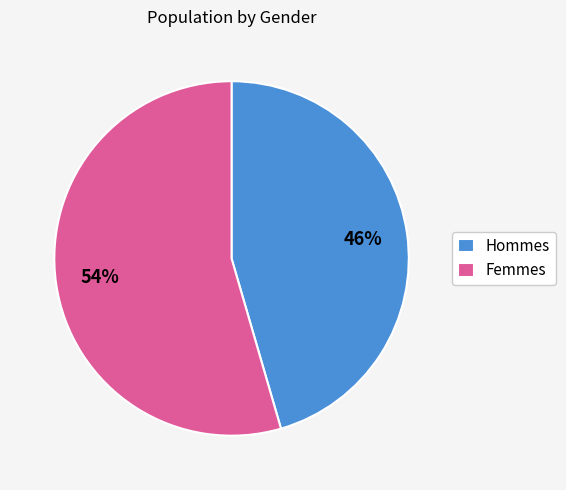

Which slice is the smallest?

Hommes